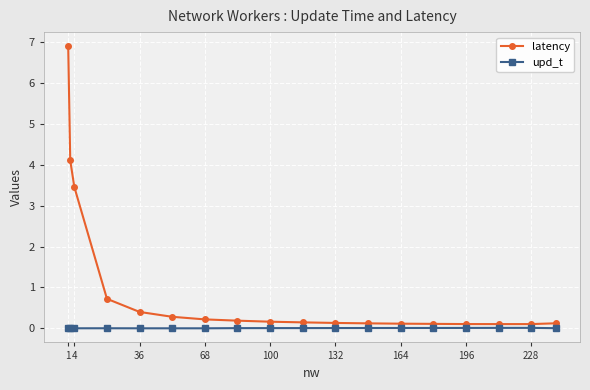

Which series has the largest total across all categories?

latency